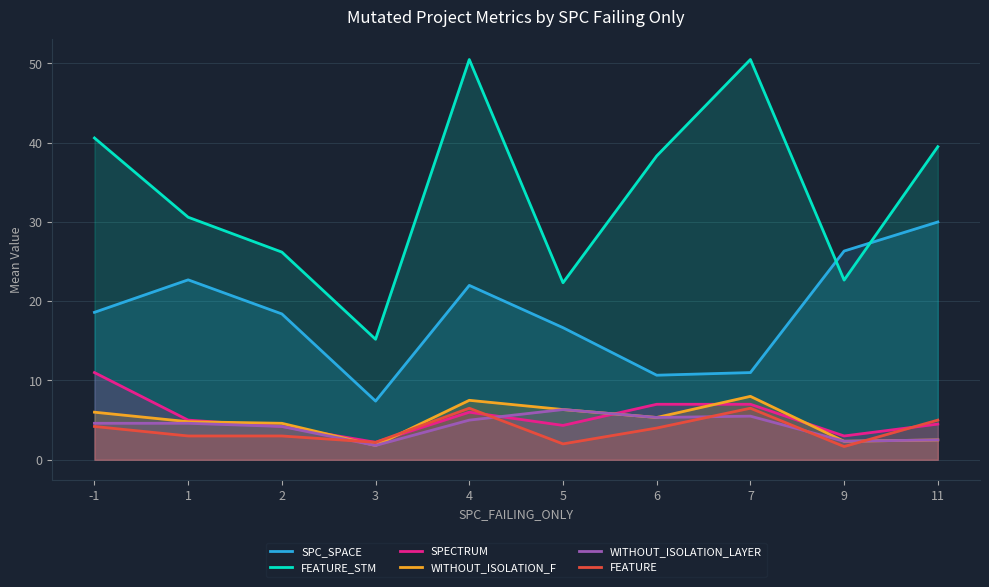

True or false: WITHOUT_ISOLATION_LAYER and SPC_SPACE cross at least once.

False